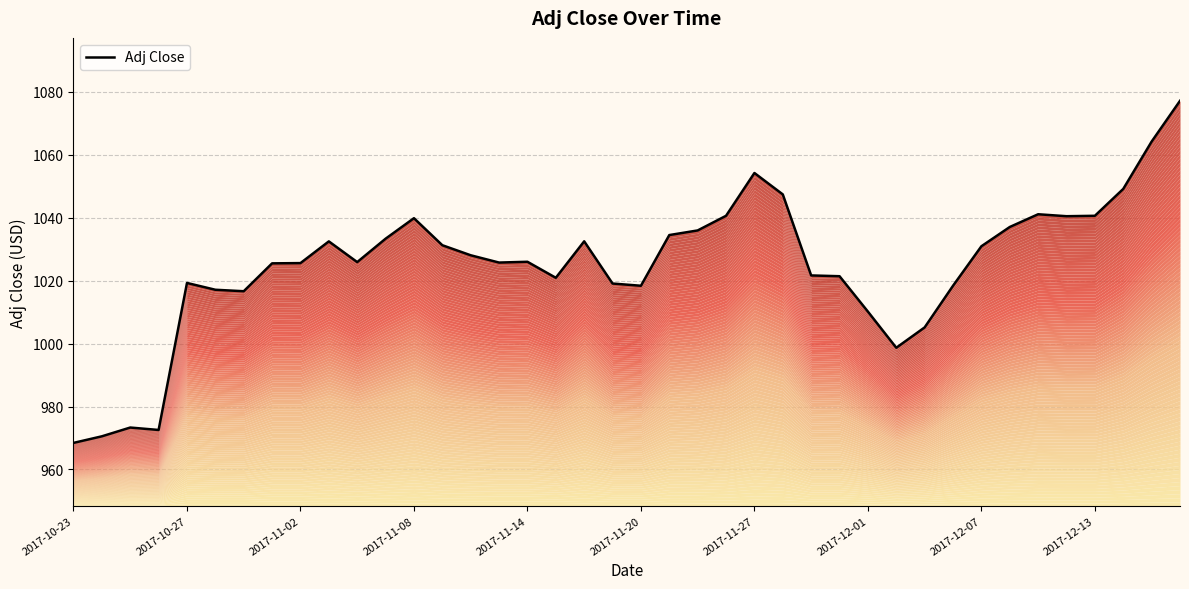

Which category has the lowest value across all series?

2017-10-23